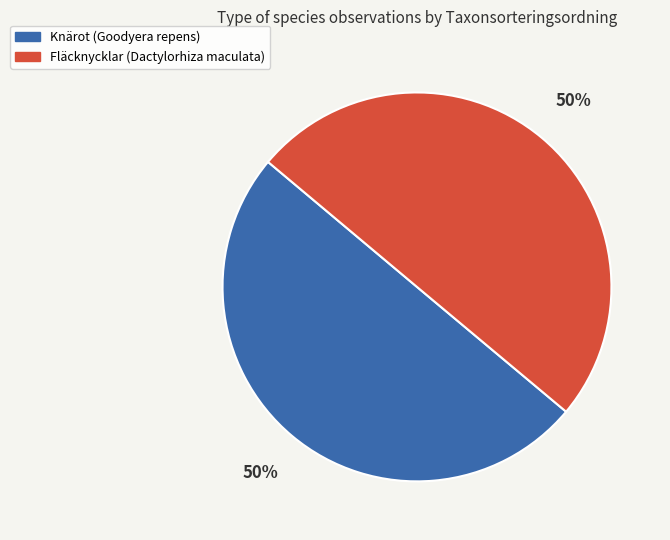

Approximately how many times larger is the value at Fläcknycklar (Dactylorhiza maculata) compared to Knärot (Goodyera repens)?

1.0